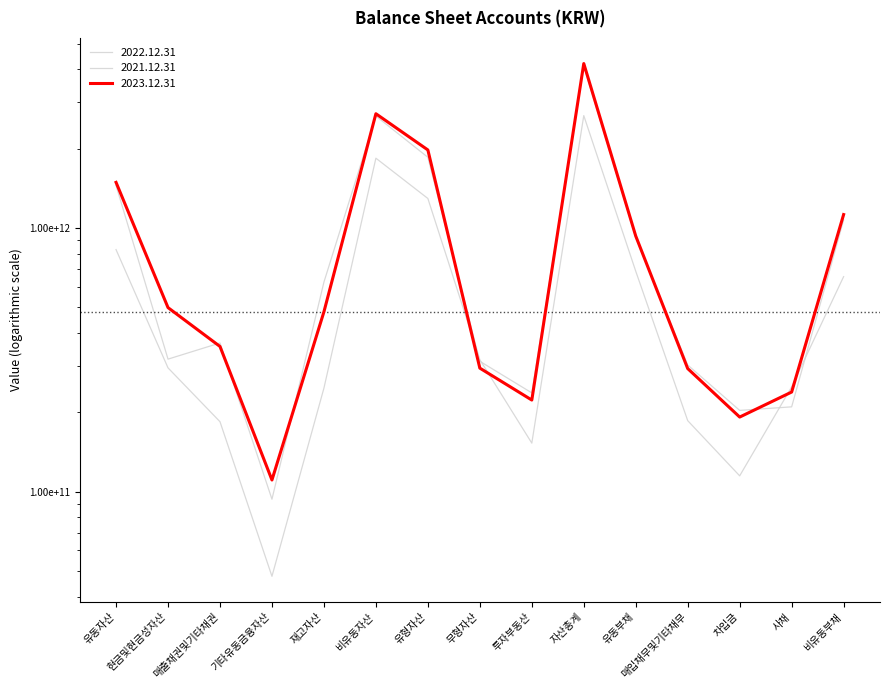

What is the value of the 2021.12.31 point at the 1st from the left?

827934641771